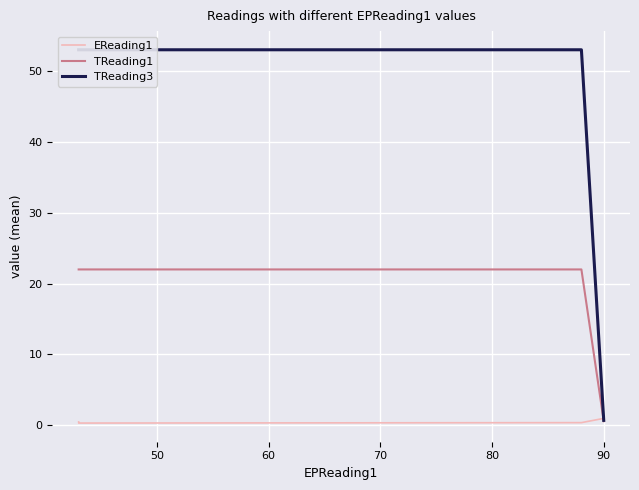

The EReading1 series shows 0.6 at 60. True or false?

False